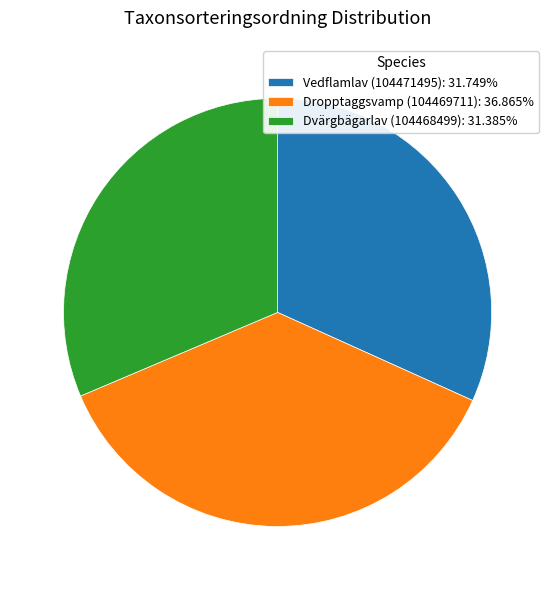

Combined, do Dvärgbägarlav (104468499): 31.385% and Dropptaggsvamp (104469711): 36.865% account for over 50%?

Yes